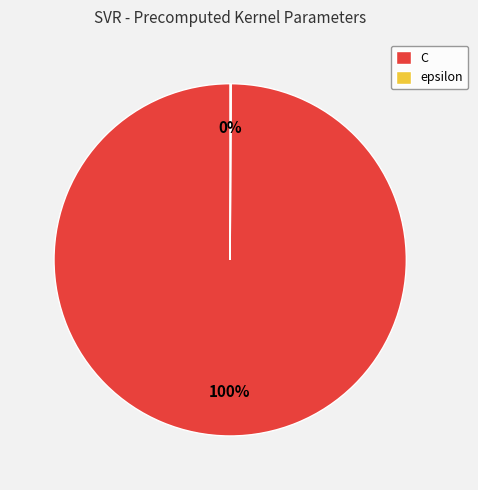

What is the largest slice in the pie chart?

C